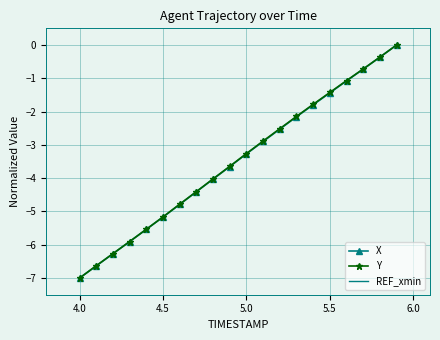

What is the value of the Y point at the 18th from the left?

-0.7